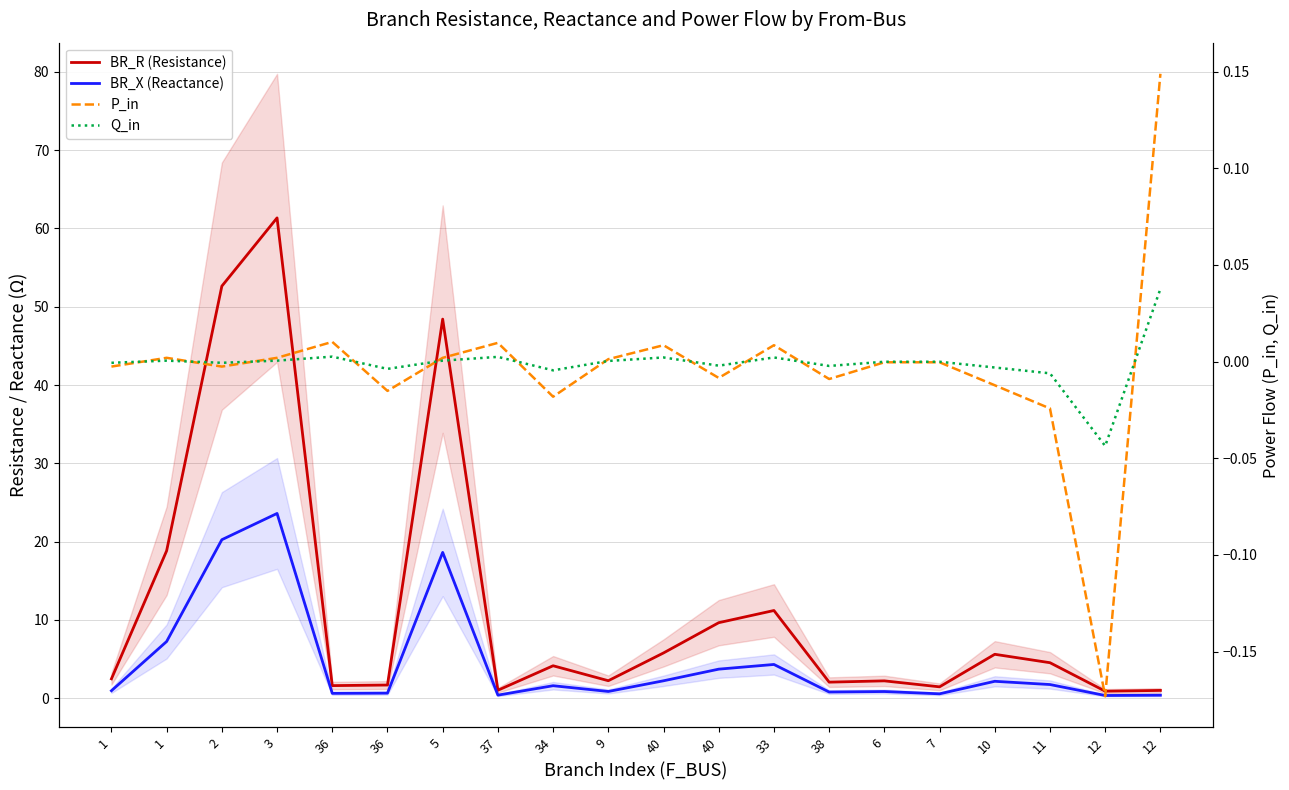

What is the minimum value shown in the chart?

-0.2